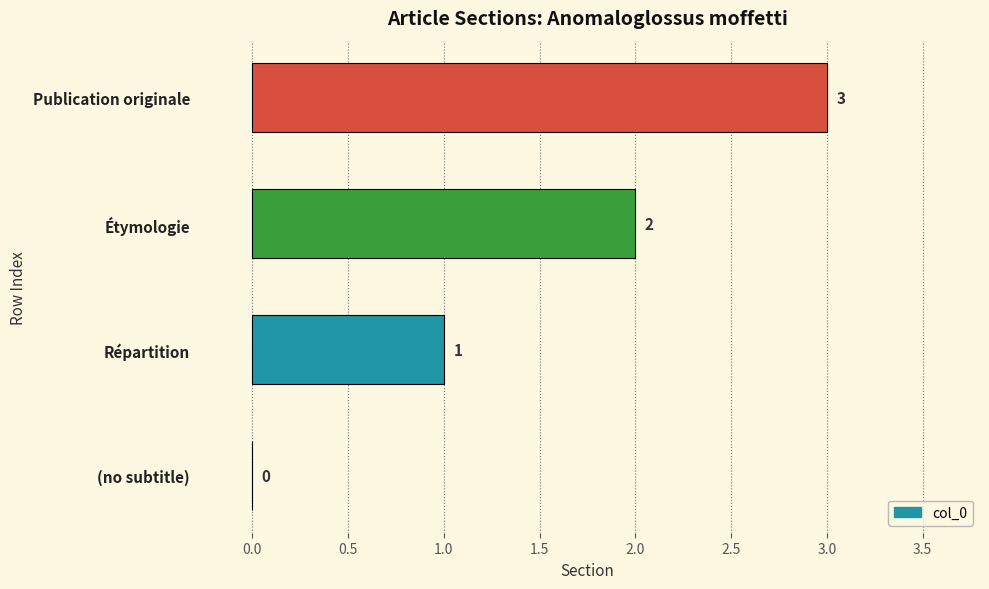

Approximately how many times larger is the value at Publication originale compared to Étymologie?

1.5